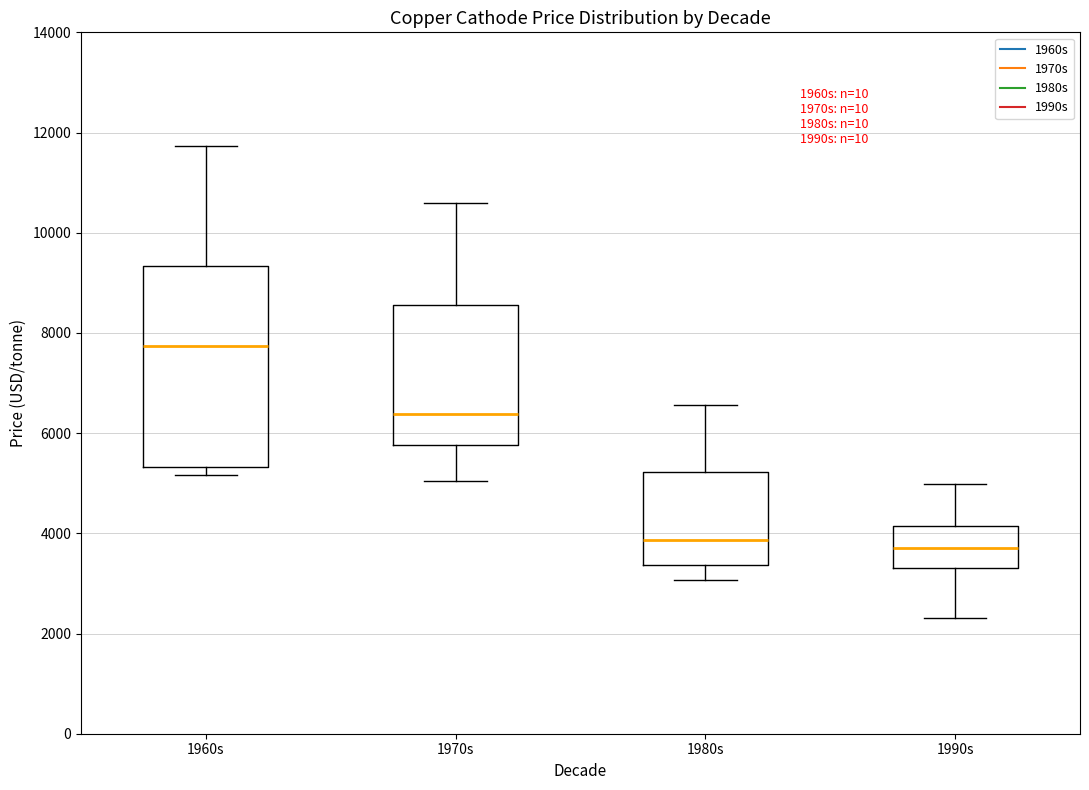

Comparing the boxes themselves (not the whiskers), which one is the tallest?

1960s